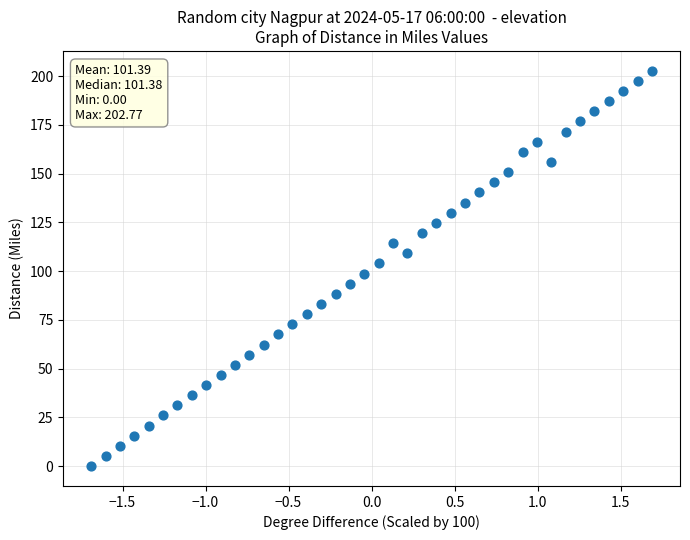

What is the range of X values (max minus min)?

3.4